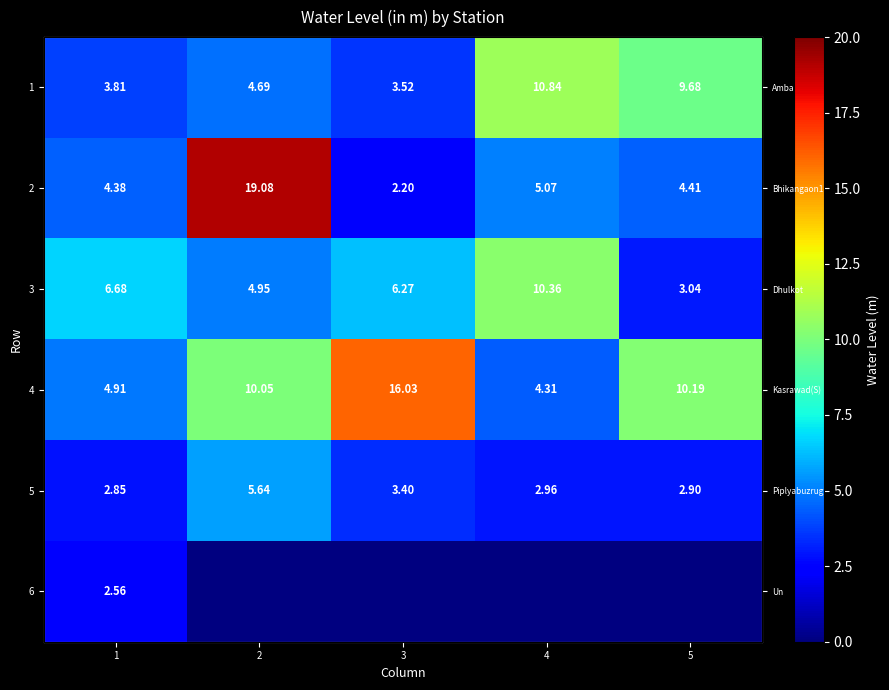

How many data points in 2 are less than 4?

1